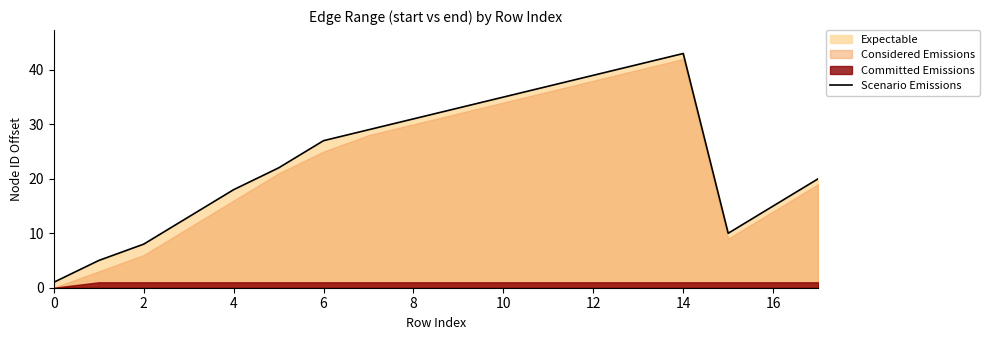

The value of Scenario Emissions at 12 is 39. True or false?

True